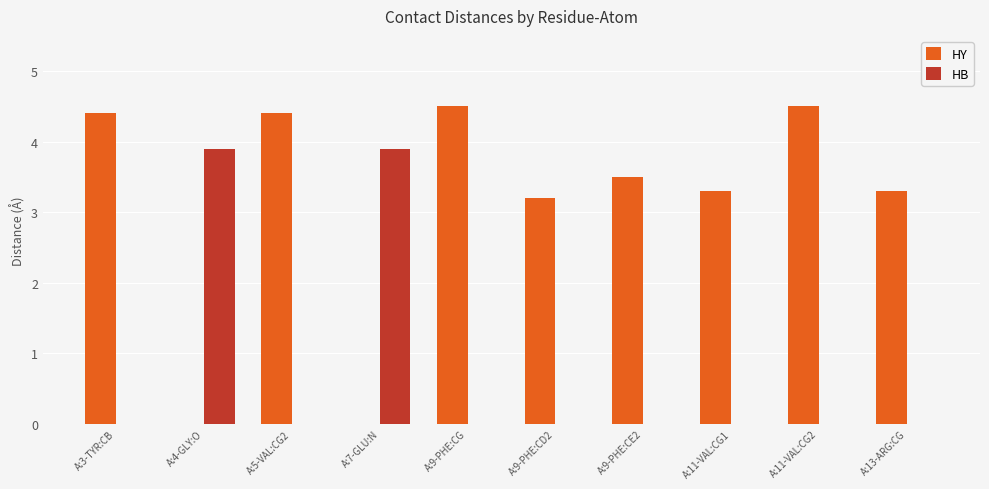

What is the maximum value for HB?

3.9